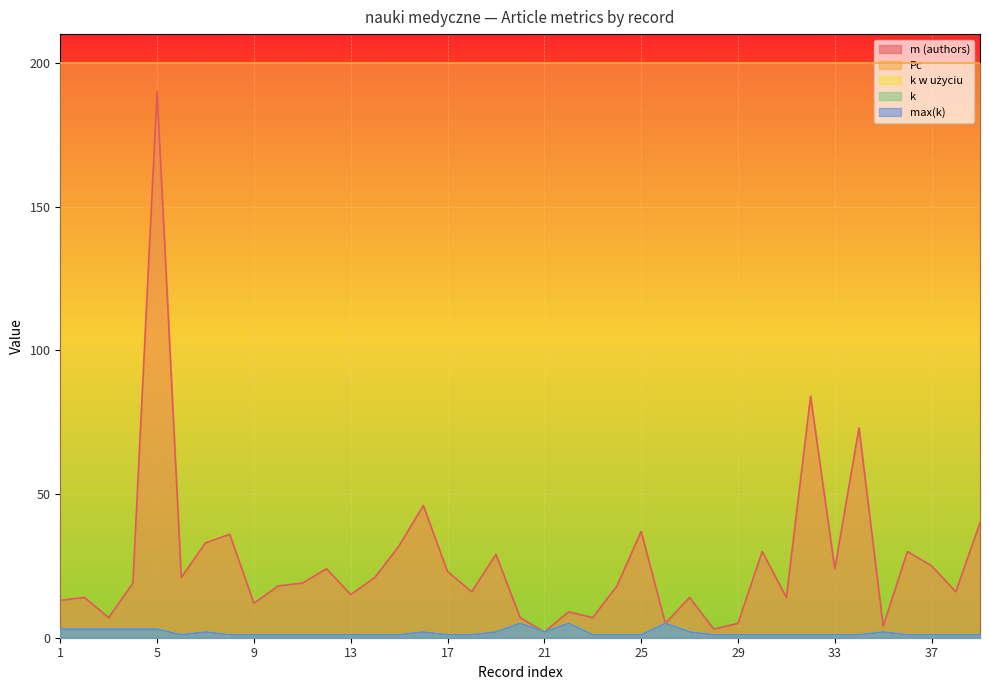

What is the greatest value displayed?

190